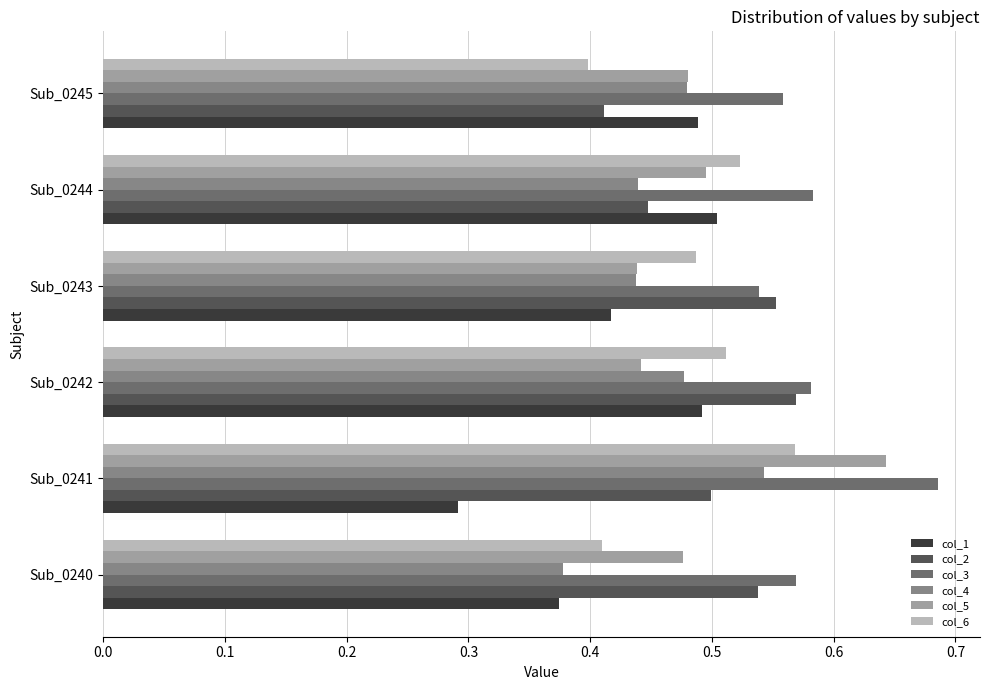

What is the sum of all col_1 values?

2.6